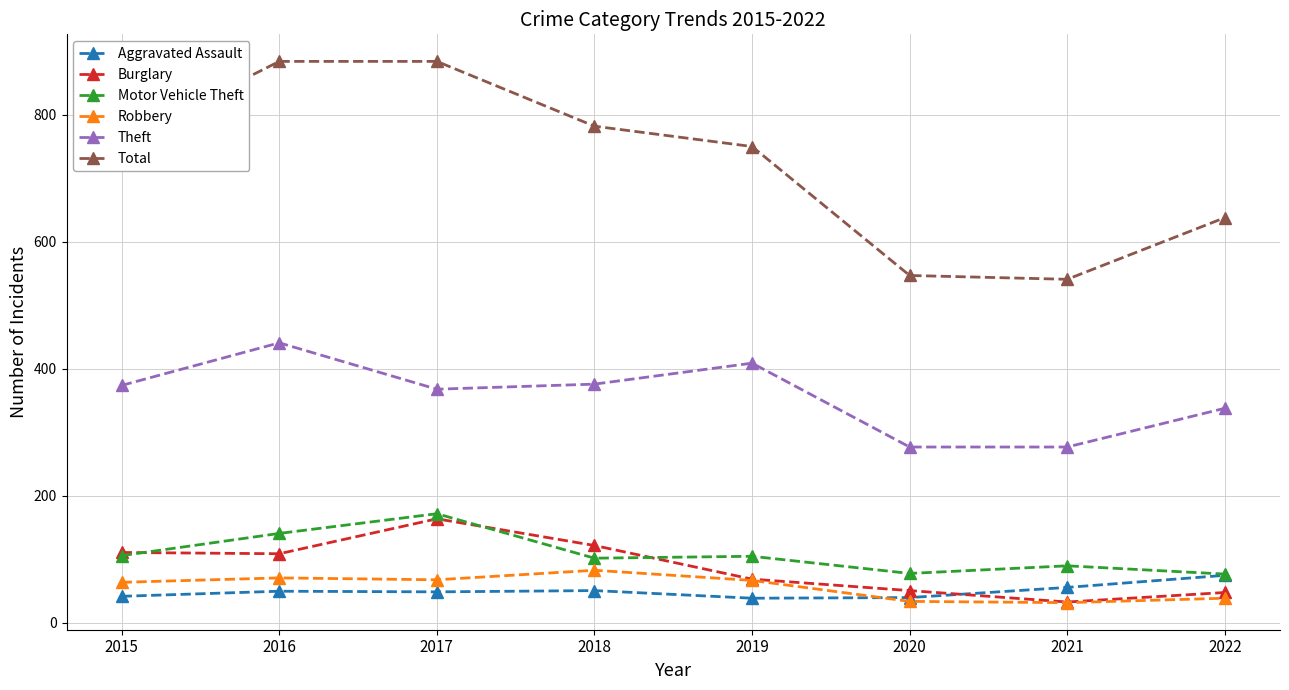

What is the average value of the Burglary series?

88